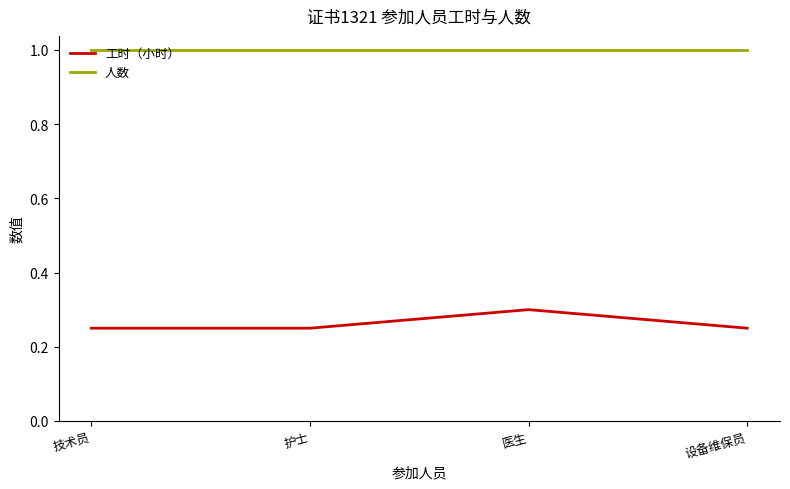

What is the maximum value for 人数?

1.0